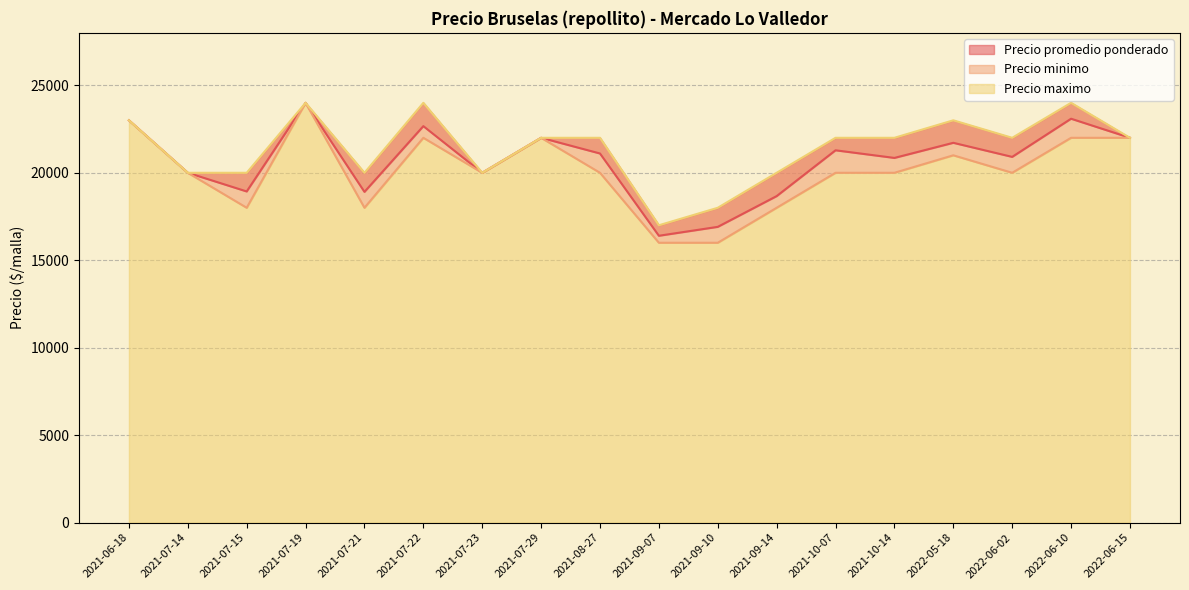

Which series has the widest spread of values?

Precio minimo